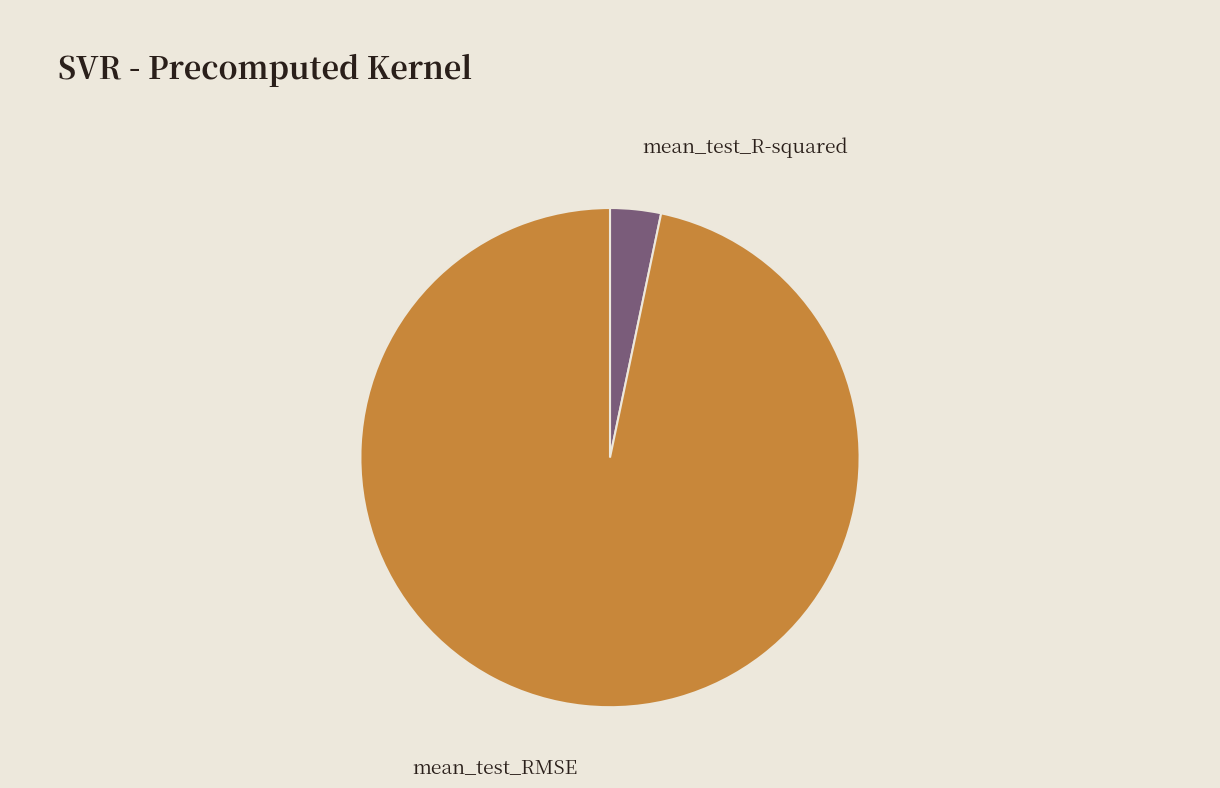

Is there any slice that represents more than half of the pie?

Yes